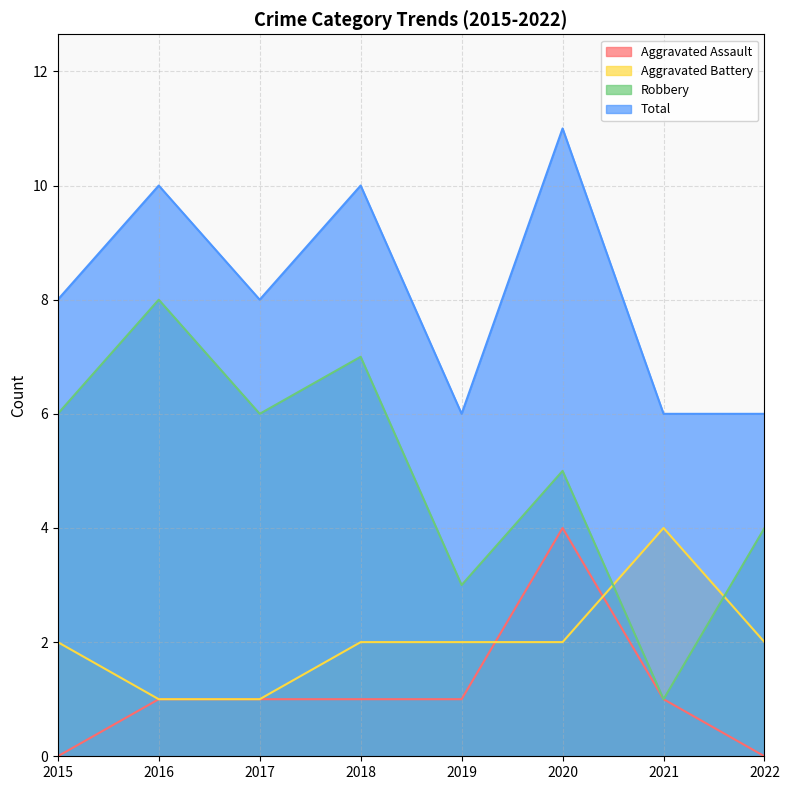

True or false: Aggravated Battery has a value of 2 at 2022.

True